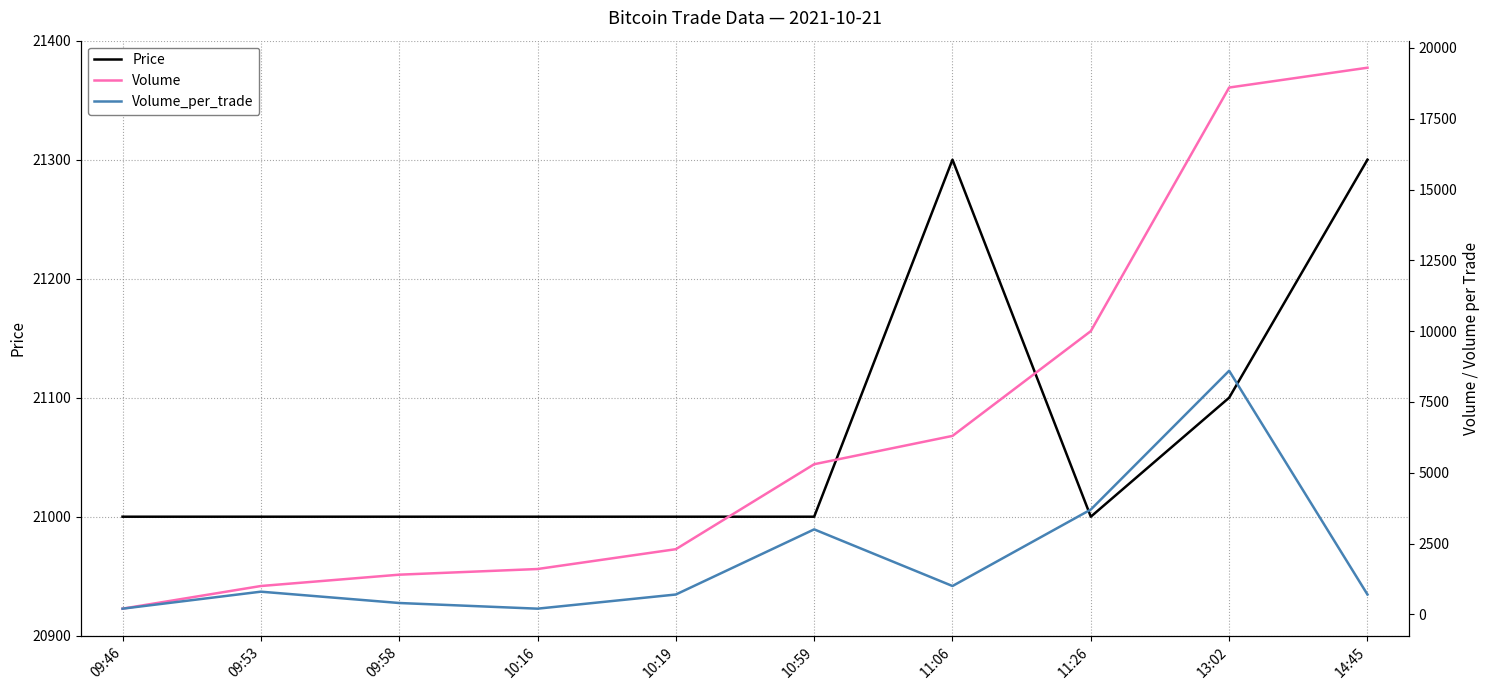

Reading left to right, list all the values displayed in this chart.

Price: 21000	21000	21000	21000	21000	21000	21300	21000	21100	21300
Volume: 200	1000	1400	1600	2300	5300	6300	10000	18600	19300
Volume_per_trade: 200	800	400	200	700	3000	1000	3700	8600	700